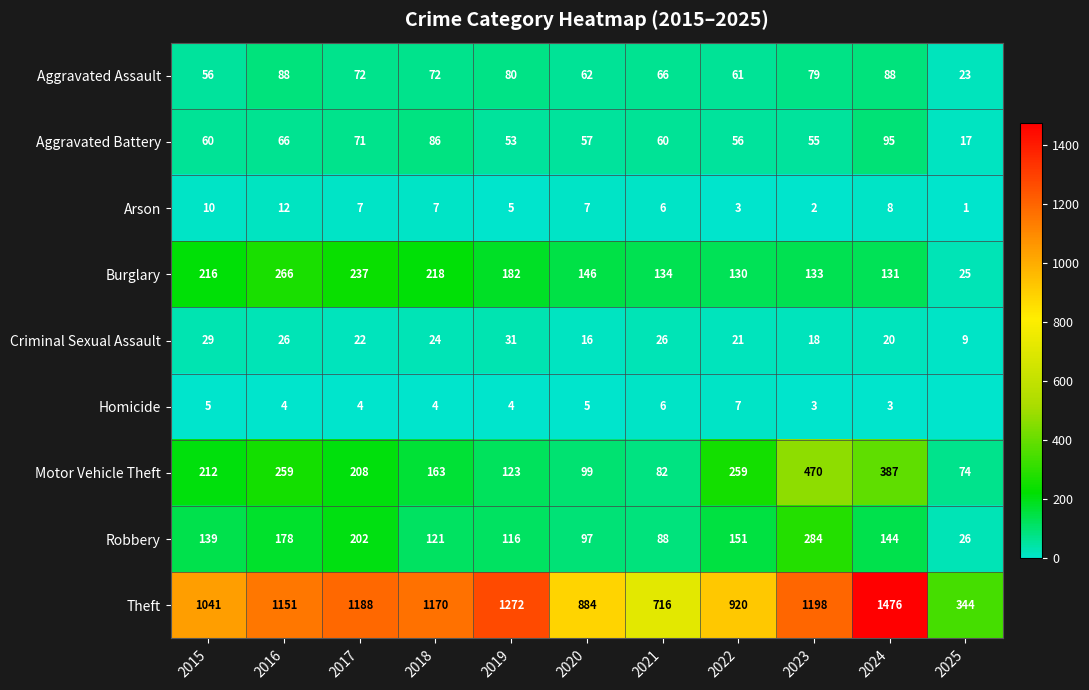

At 2016, list the series in order from largest to smallest.

Theft, Burglary, Motor Vehicle Theft, Robbery, Aggravated Assault, Aggravated Battery, Criminal Sexual Assault, Arson, Homicide